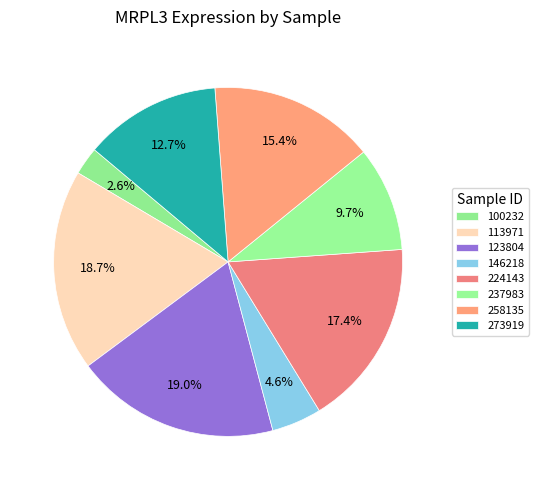

Count the number of slices in the pie.

8